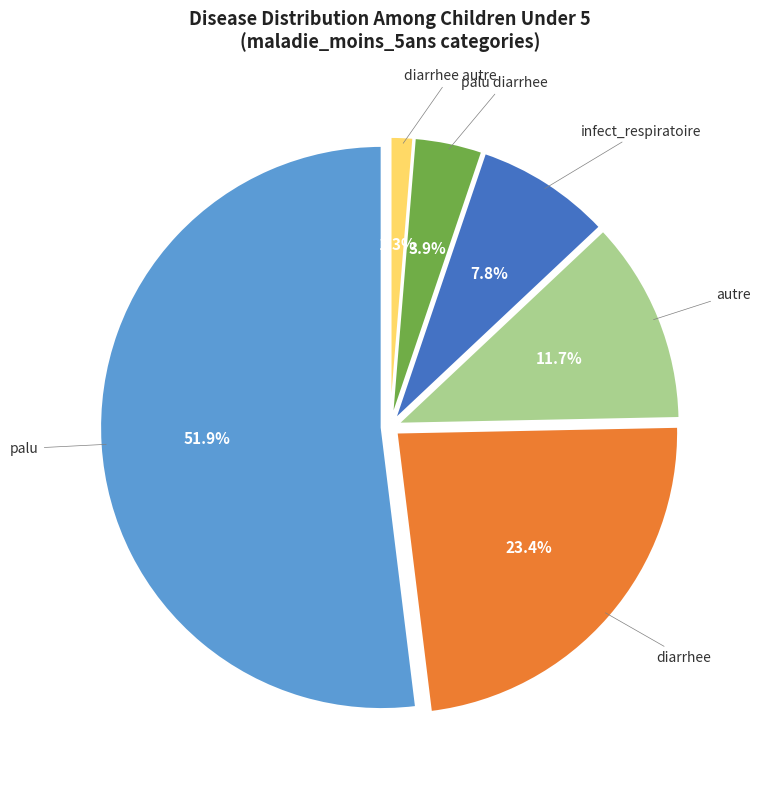

To the nearest percent, what is the combined percentage of infect_respiratoire and diarrhee?

31%